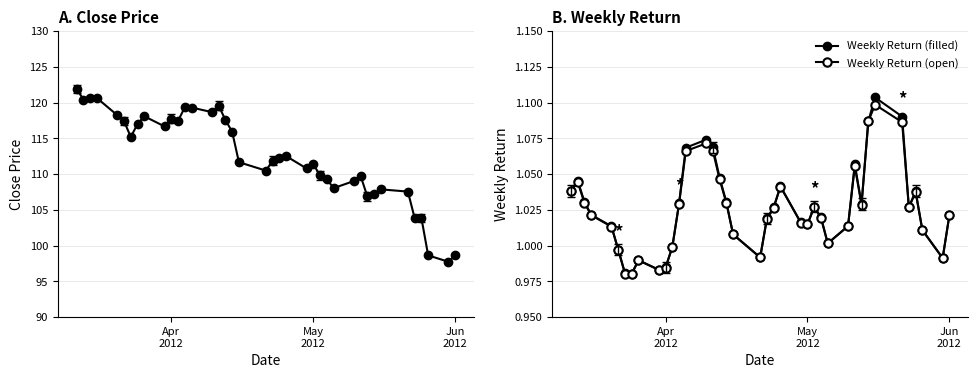

True or false: Weekly Return (filled) has more than 0 interior local peaks.

True